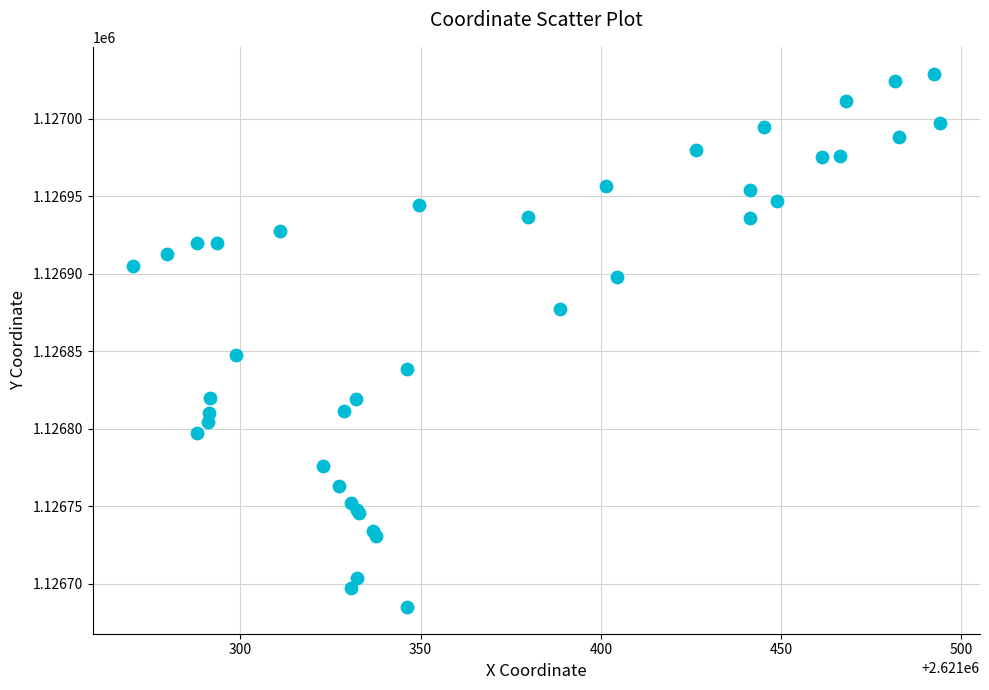

What Y value in the scatter plot is closest to 1126857?

1126847.5